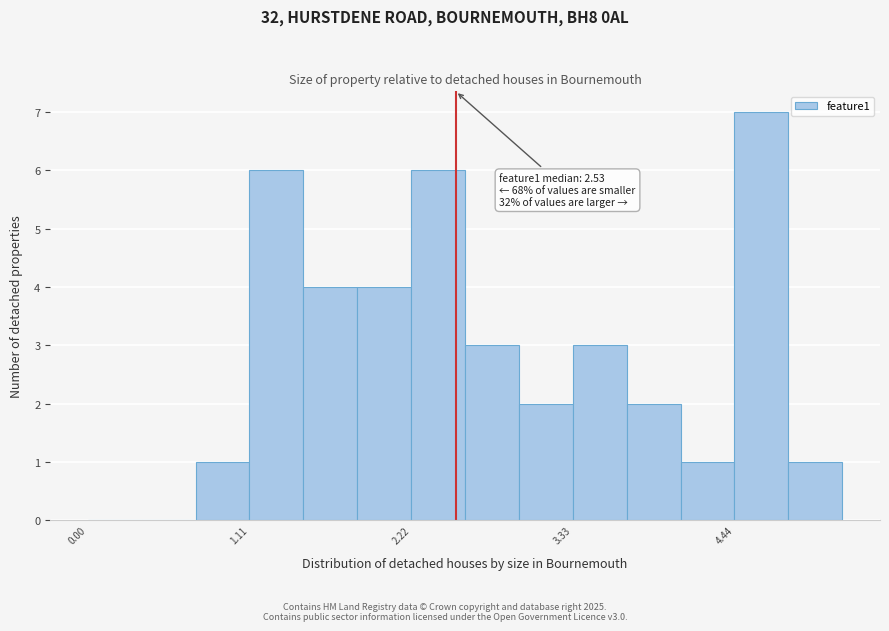

Read against the x-axis, roughly where is the centre of the tallest bar?

4.6